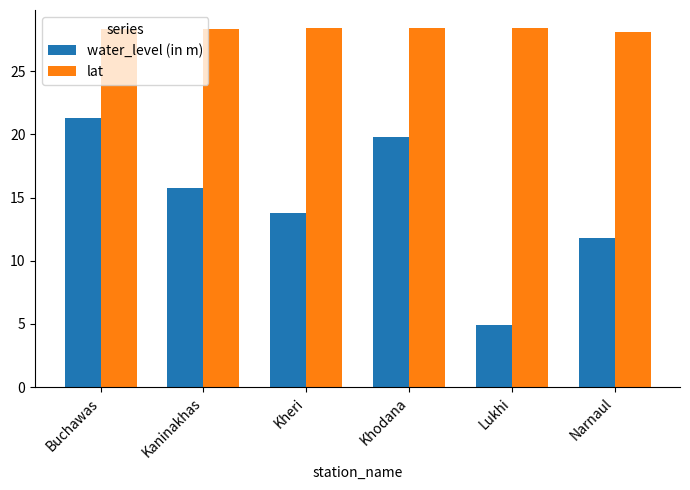

How many groups of bars are there?

6